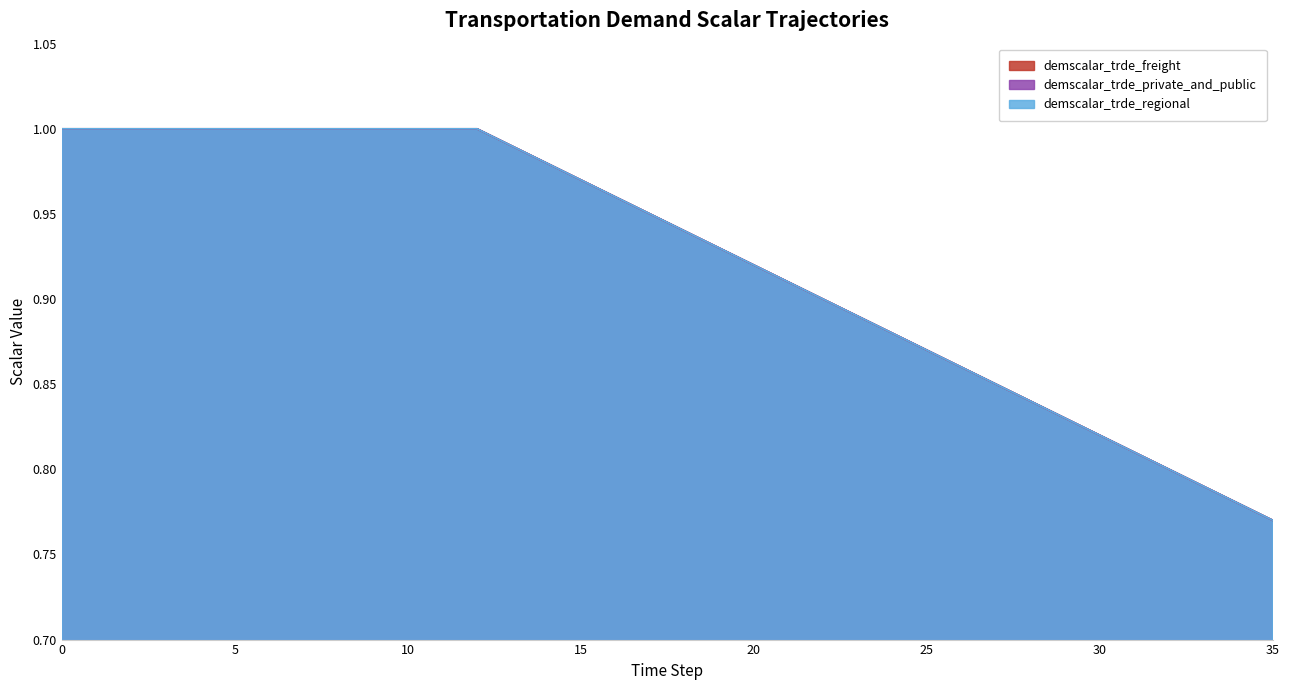

What is the minimum value shown in the chart?

0.8